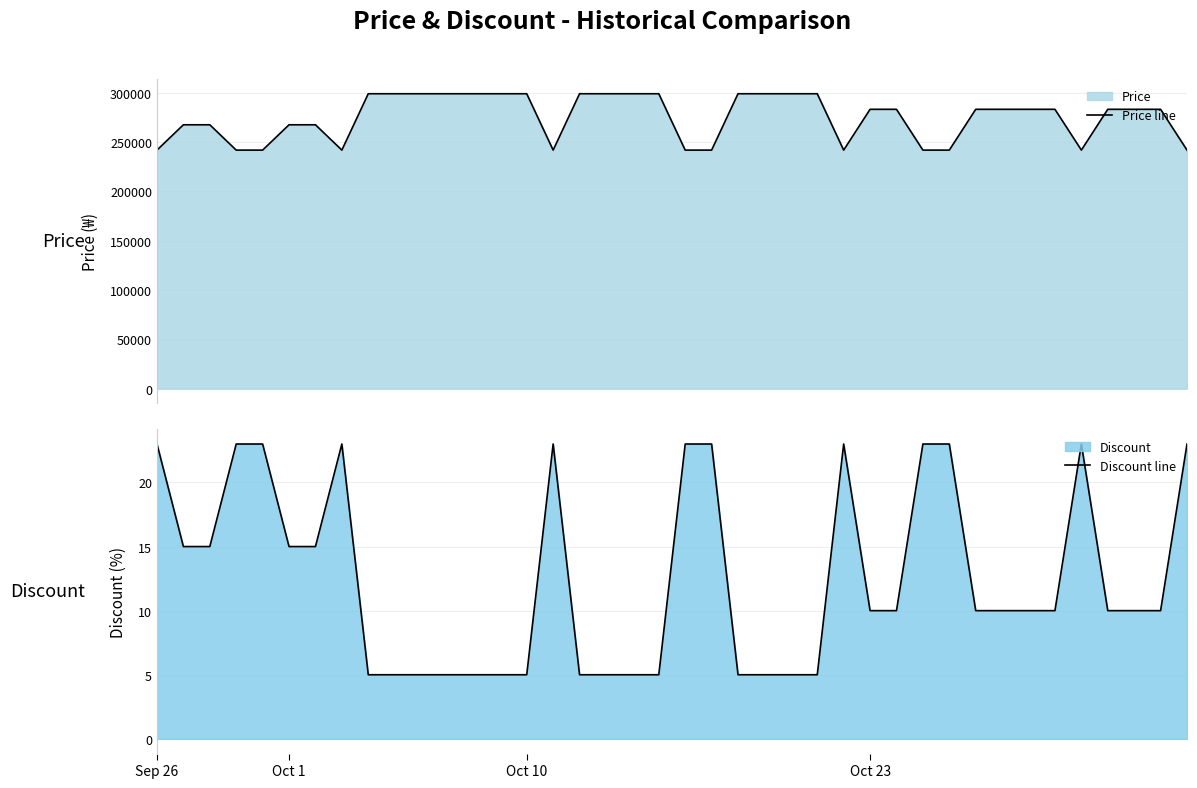

At which category does Price line reach its first local valley?

7